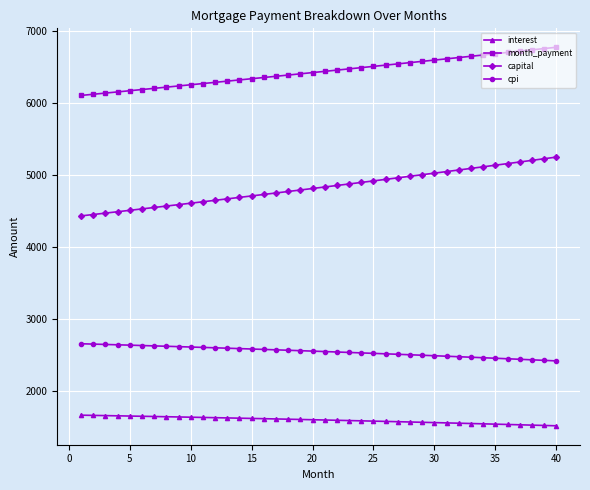

True or false: interest and month_payment intersect in this chart.

False